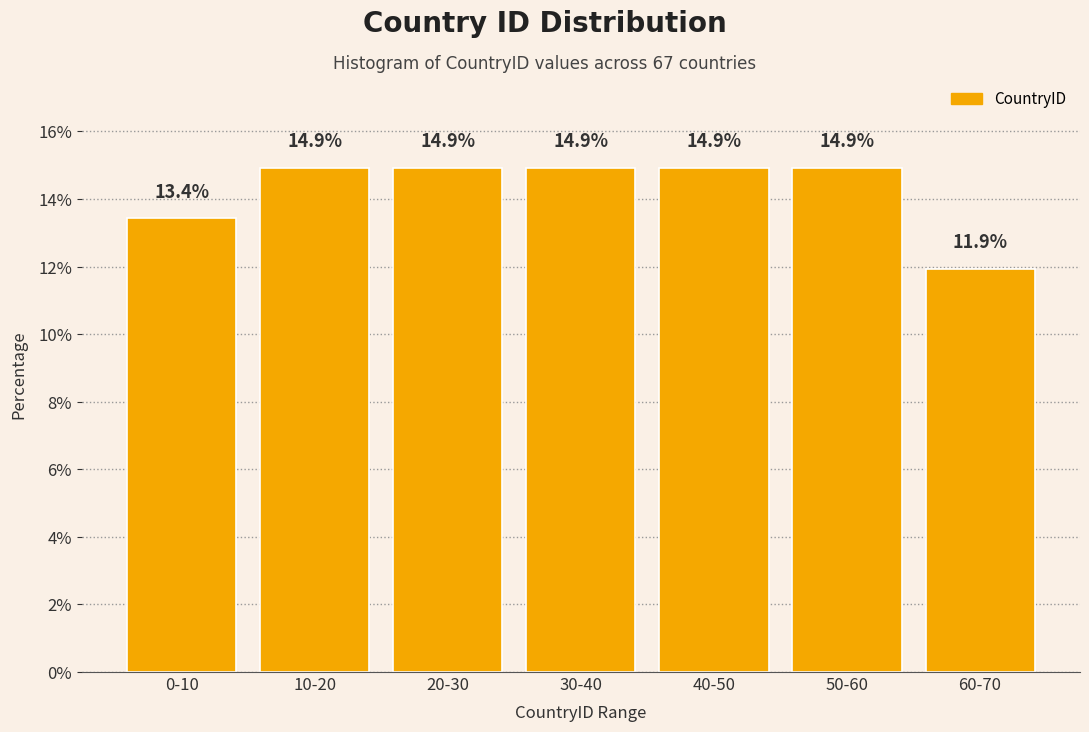

Reading left to right, list all the values displayed in this chart.

0-10=13.4	10-20=14.9	20-30=14.9	30-40=14.9	40-50=14.9	50-60=14.9	60-70=11.9